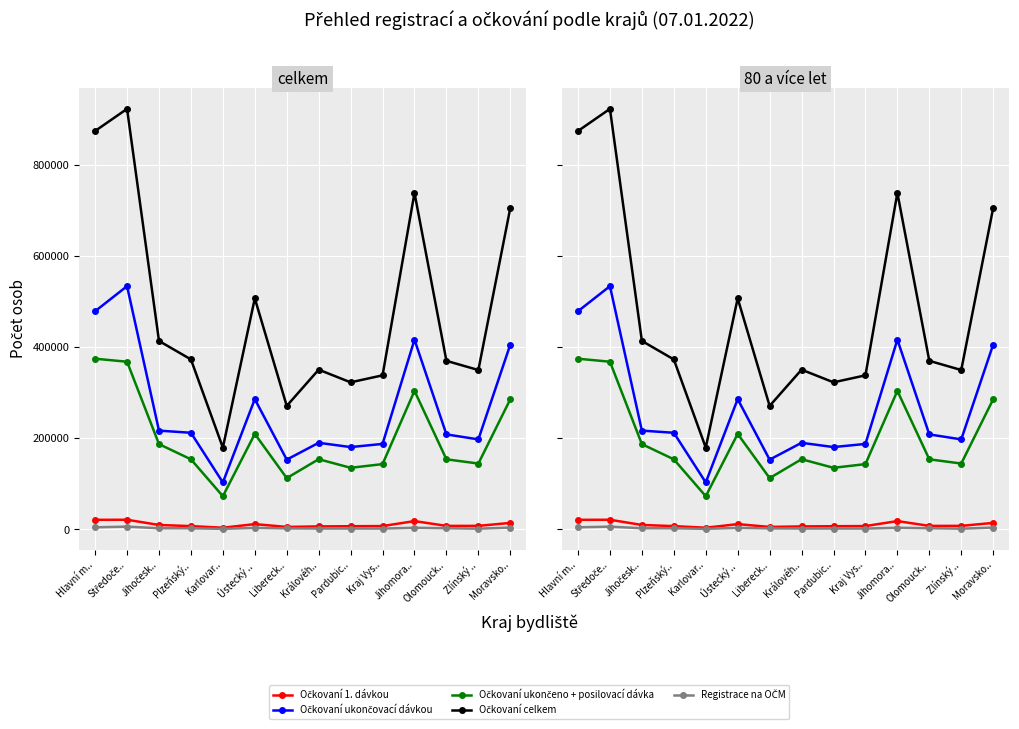

Which has a higher value, Hlavní m.. or Libereck..?

Hlavní m..